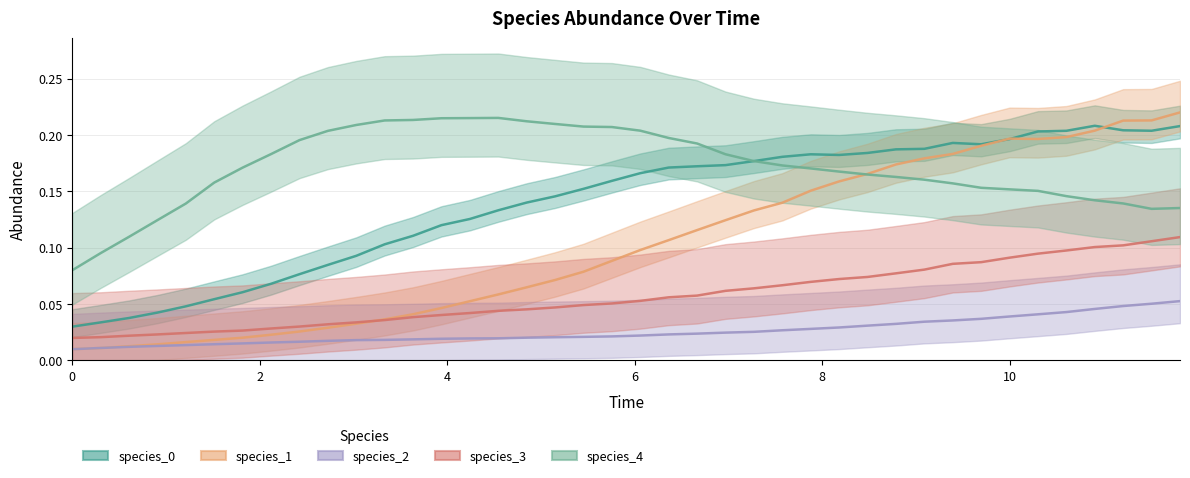

What is the greatest value displayed?

0.2